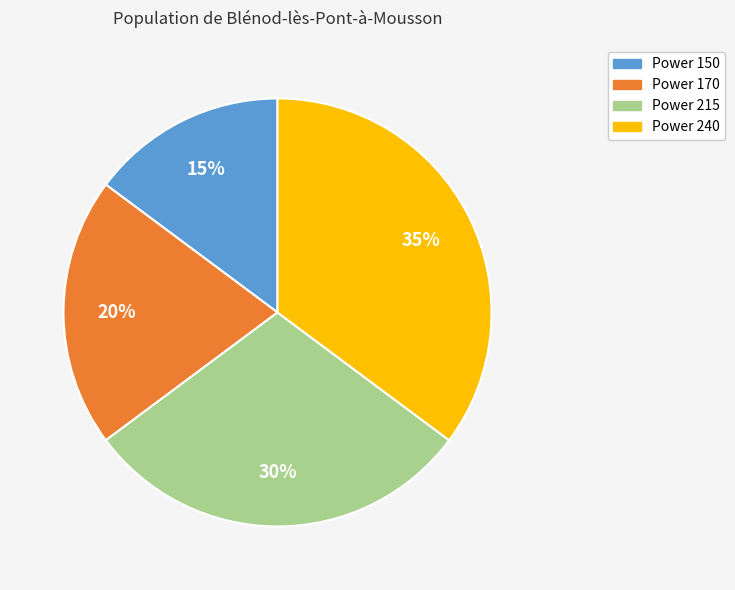

To the nearest percent, what is the average slice percentage?

25%